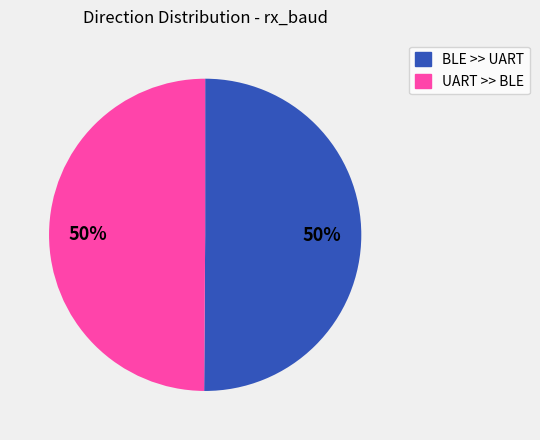

Do UART >> BLE and BLE >> UART together represent more than half of the pie?

Yes